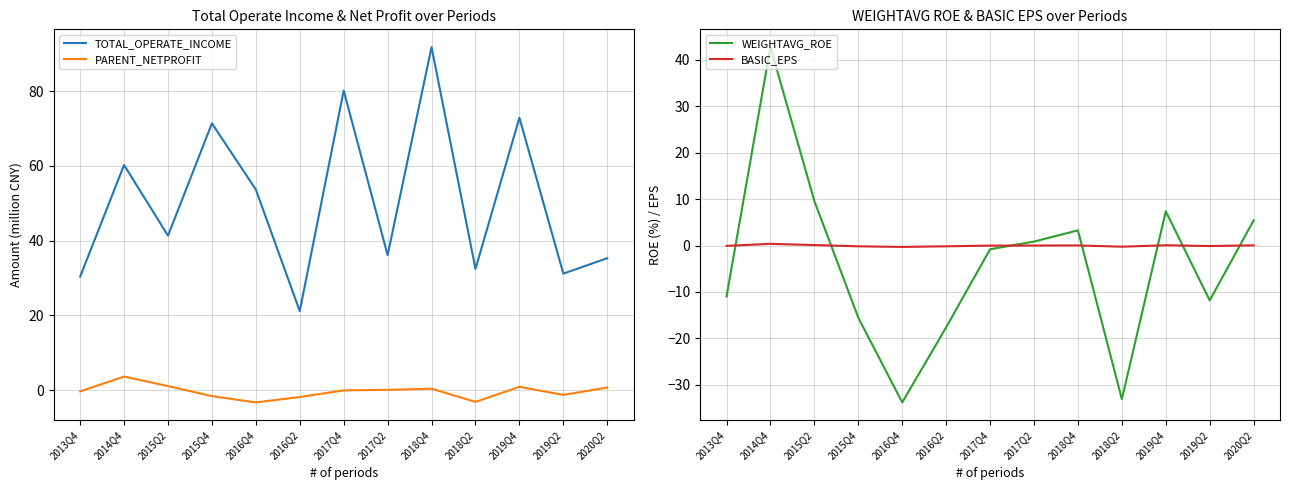

Which series has the largest range (max minus min)?

WEIGHTAVG_ROE